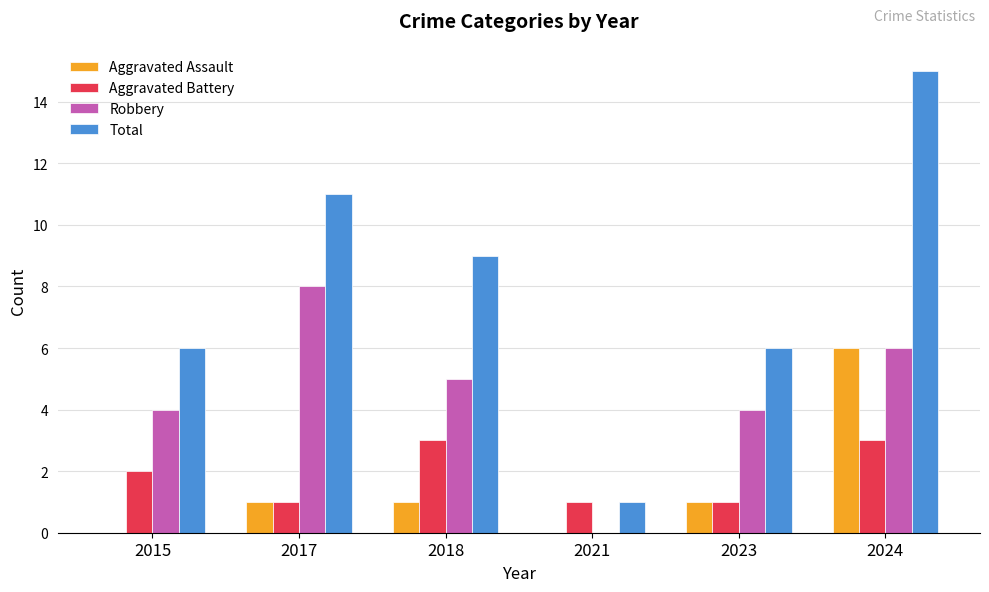

How many categories are shown in the chart?

6